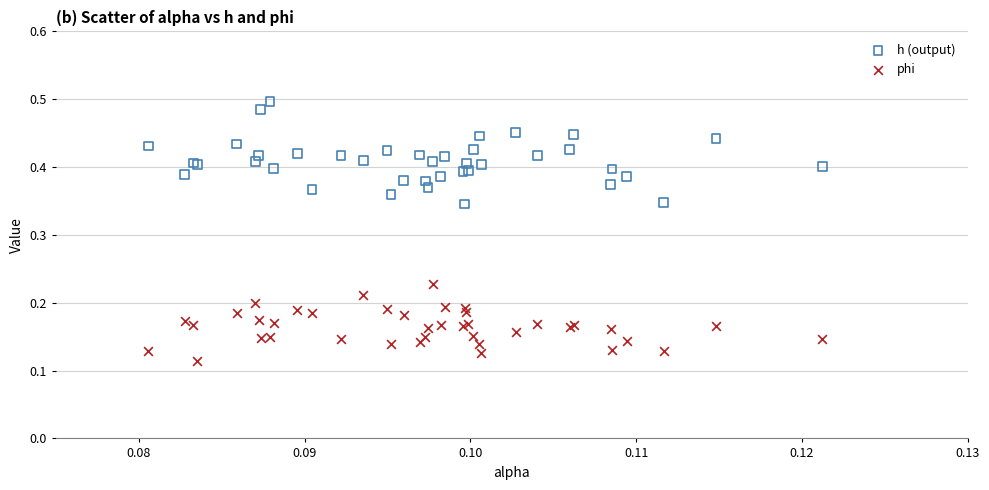

Which series has the largest Y range (max minus min)?

h (output)